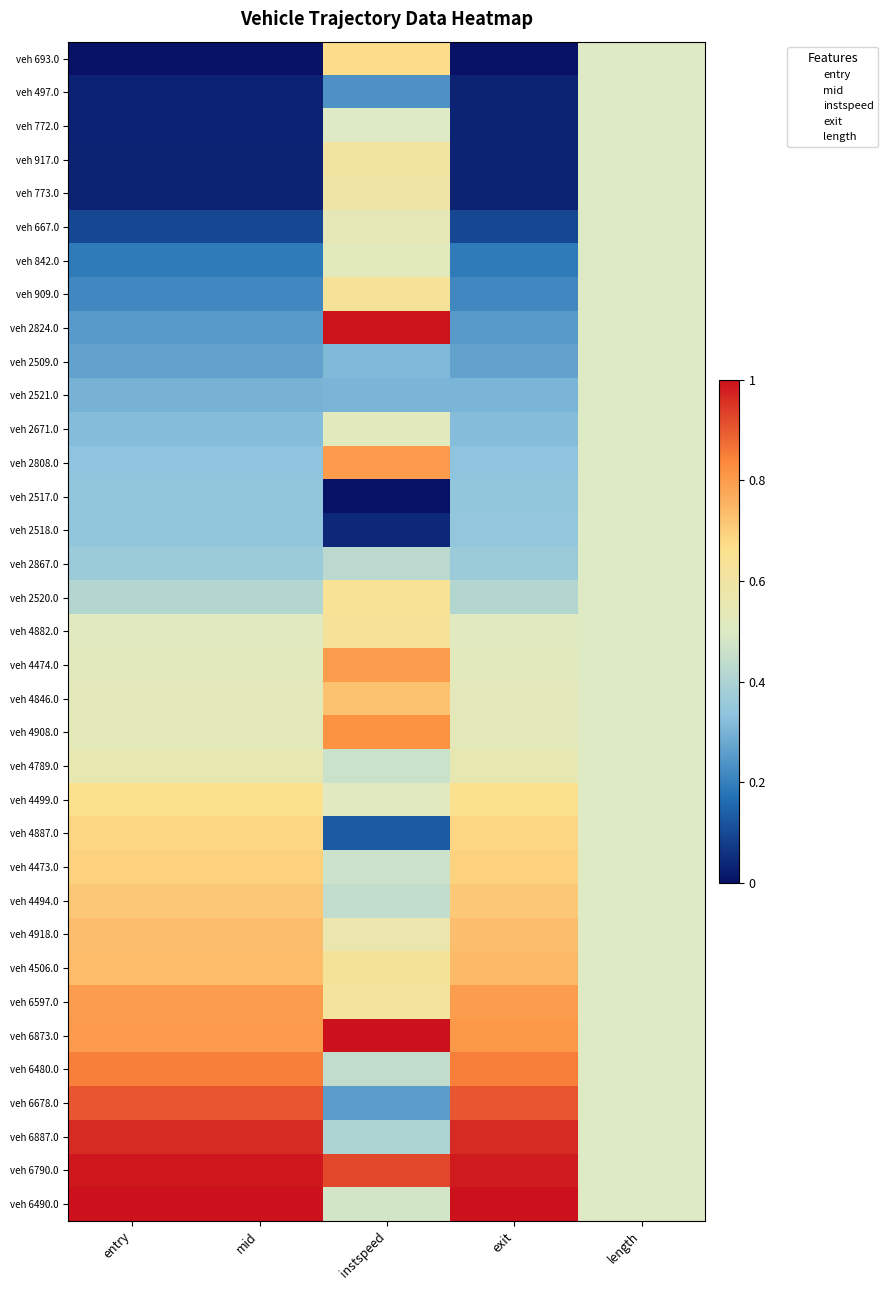

Reading left to right, what are all the values shown in this chart?

veh 693.0: entry=0.0	mid=0.0	instspeed=0.7	exit=0.0	length=0.5
veh 497.0: entry=0.0	mid=0.0	instspeed=0.2	exit=0.0	length=0.5
veh 772.0: entry=0.0	mid=0.0	instspeed=0.5	exit=0.0	length=0.5
veh 917.0: entry=0.0	mid=0.0	instspeed=0.6	exit=0.0	length=0.5
veh 773.0: entry=0.0	mid=0.0	instspeed=0.6	exit=0.0	length=0.5
veh 667.0: entry=0.1	mid=0.1	instspeed=0.5	exit=0.1	length=0.5
veh 842.0: entry=0.2	mid=0.2	instspeed=0.5	exit=0.2	length=0.5
veh 909.0: entry=0.2	mid=0.2	instspeed=0.6	exit=0.2	length=0.5
veh 2824.0: entry=0.3	mid=0.3	instspeed=1.0	exit=0.3	length=0.5
veh 2509.0: entry=0.3	mid=0.3	instspeed=0.3	exit=0.3	length=0.5
veh 2521.0: entry=0.3	mid=0.3	instspeed=0.3	exit=0.3	length=0.5
veh 2671.0: entry=0.3	mid=0.3	instspeed=0.5	exit=0.3	length=0.5
veh 2808.0: entry=0.3	mid=0.3	instspeed=0.8	exit=0.3	length=0.5
veh 2517.0: entry=0.3	mid=0.3	instspeed=0.0	exit=0.3	length=0.5
veh 2518.0: entry=0.3	mid=0.3	instspeed=0.0	exit=0.3	length=0.5
veh 2867.0: entry=0.4	mid=0.4	instspeed=0.4	exit=0.4	length=0.5
veh 2520.0: entry=0.4	mid=0.4	instspeed=0.6	exit=0.4	length=0.5
veh 4882.0: entry=0.5	mid=0.5	instspeed=0.6	exit=0.5	length=0.5
veh 4474.0: entry=0.5	mid=0.5	instspeed=0.8	exit=0.5	length=0.5
veh 4846.0: entry=0.5	mid=0.5	instspeed=0.7	exit=0.5	length=0.5
veh 4908.0: entry=0.5	mid=0.5	instspeed=0.8	exit=0.5	length=0.5
veh 4789.0: entry=0.6	mid=0.6	instspeed=0.5	exit=0.6	length=0.5
veh 4499.0: entry=0.7	mid=0.7	instspeed=0.5	exit=0.7	length=0.5
veh 4887.0: entry=0.7	mid=0.7	instspeed=0.1	exit=0.7	length=0.5
veh 4473.0: entry=0.7	mid=0.7	instspeed=0.5	exit=0.7	length=0.5
veh 4494.0: entry=0.7	mid=0.7	instspeed=0.4	exit=0.7	length=0.5
veh 4918.0: entry=0.7	mid=0.7	instspeed=0.6	exit=0.7	length=0.5
veh 4506.0: entry=0.7	mid=0.7	instspeed=0.6	exit=0.7	length=0.5
veh 6597.0: entry=0.8	mid=0.8	instspeed=0.6	exit=0.8	length=0.5
veh 6873.0: entry=0.8	mid=0.8	instspeed=1.0	exit=0.8	length=0.5
veh 6480.0: entry=0.8	mid=0.8	instspeed=0.4	exit=0.8	length=0.5
veh 6678.0: entry=0.9	mid=0.9	instspeed=0.3	exit=0.9	length=0.5
veh 6887.0: entry=1.0	mid=1.0	instspeed=0.4	exit=1.0	length=0.5
veh 6790.0: entry=1.0	mid=1.0	instspeed=0.9	exit=1.0	length=0.5
veh 6490.0: entry=1.0	mid=1.0	instspeed=0.5	exit=1.0	length=0.5